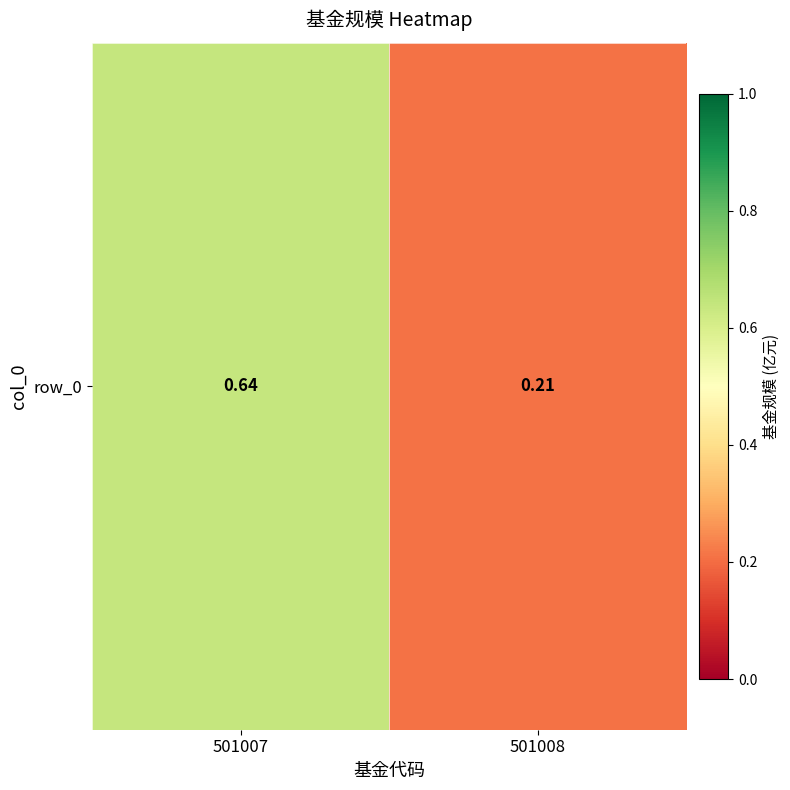

Reading right to left, transcribe all the data shown in this chart.

0.2	0.6